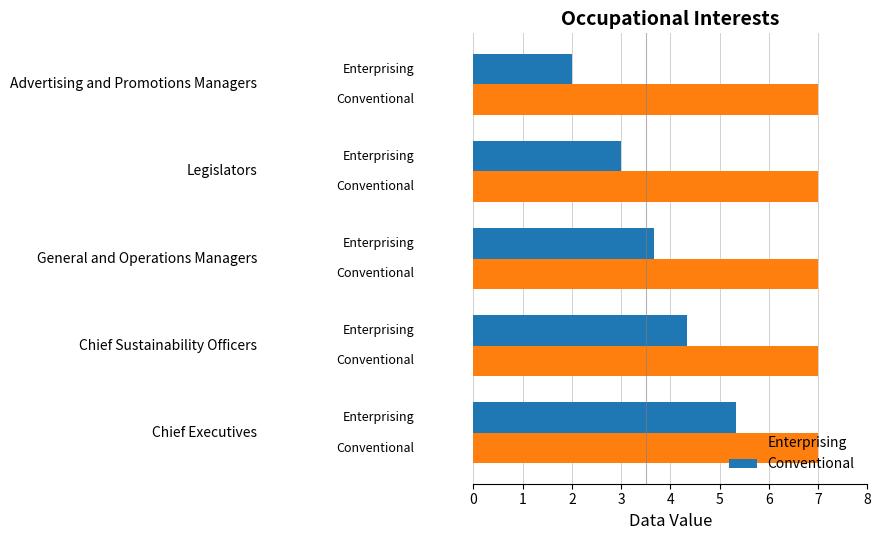

Which series has the largest total across all categories?

Enterprising